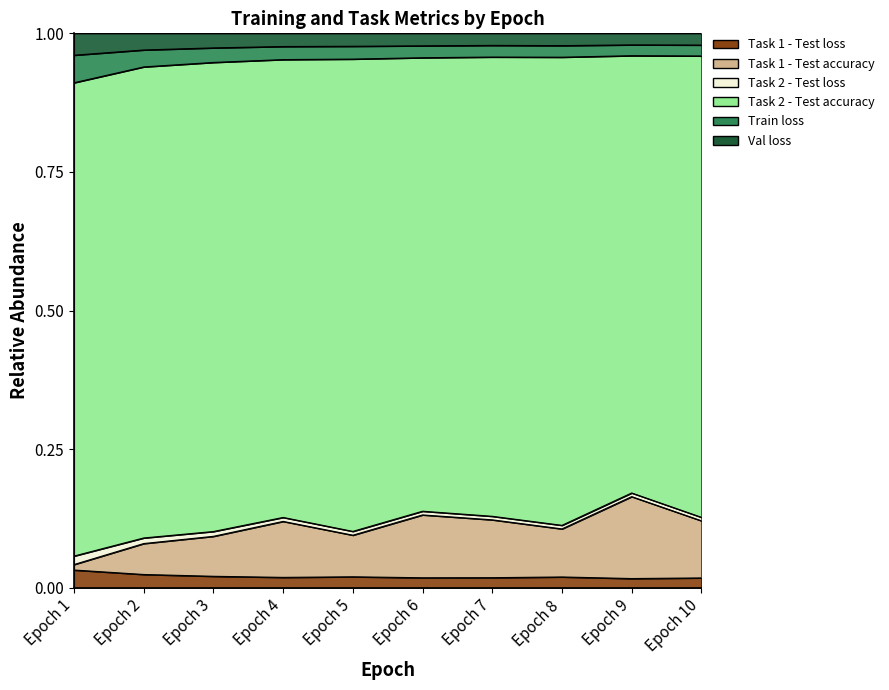

The Task 1 - Test loss series shows 0.0 at Epoch 4. True or false?

True